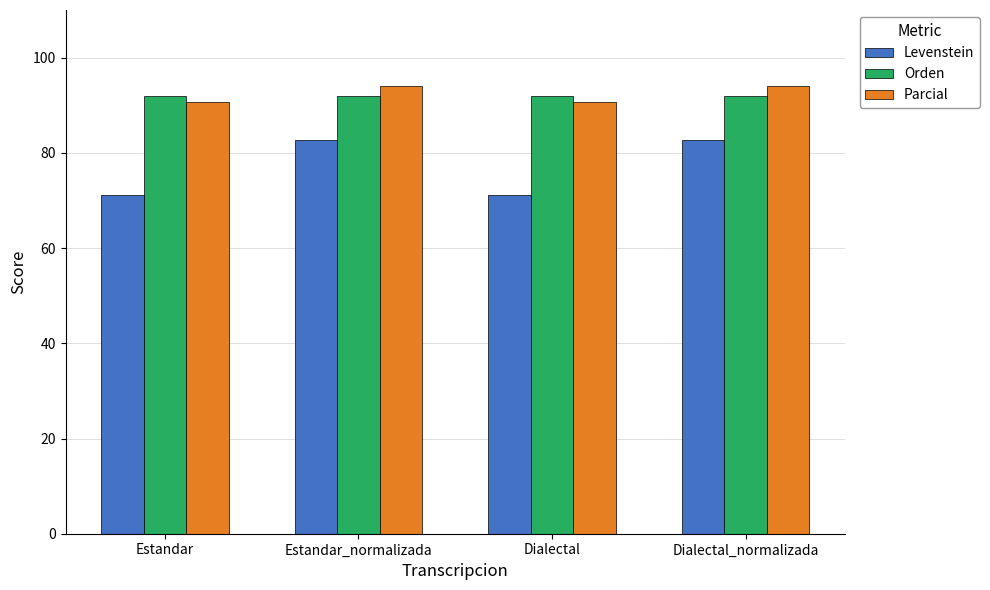

Reading left to right, transcribe all the data shown in this chart.

Levenstein: 71.2	82.6	71.2	82.6
Orden: 92.0	92.0	92.0	92.0
Parcial: 90.7	94.1	90.7	94.1